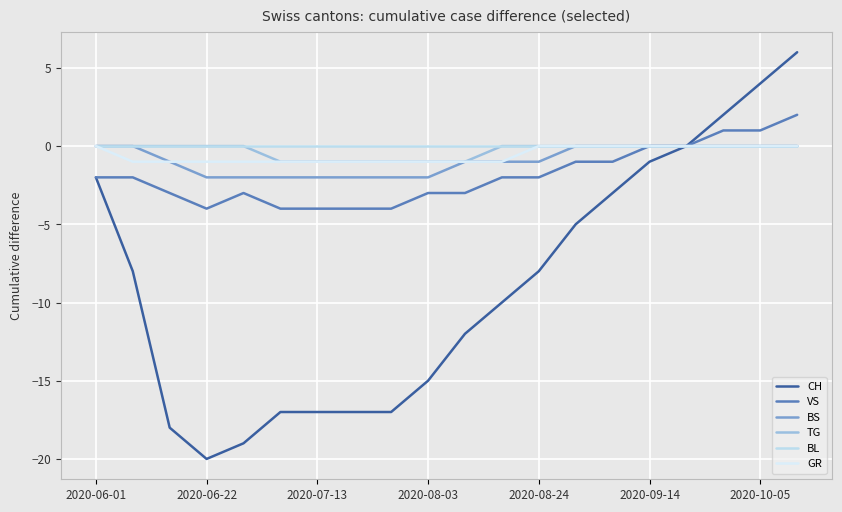

How many lines are shown in the chart?

6